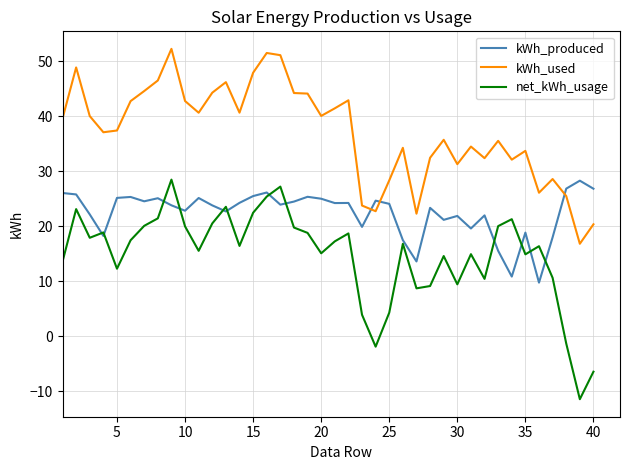

What is the minimum value shown in the chart?

-11.5